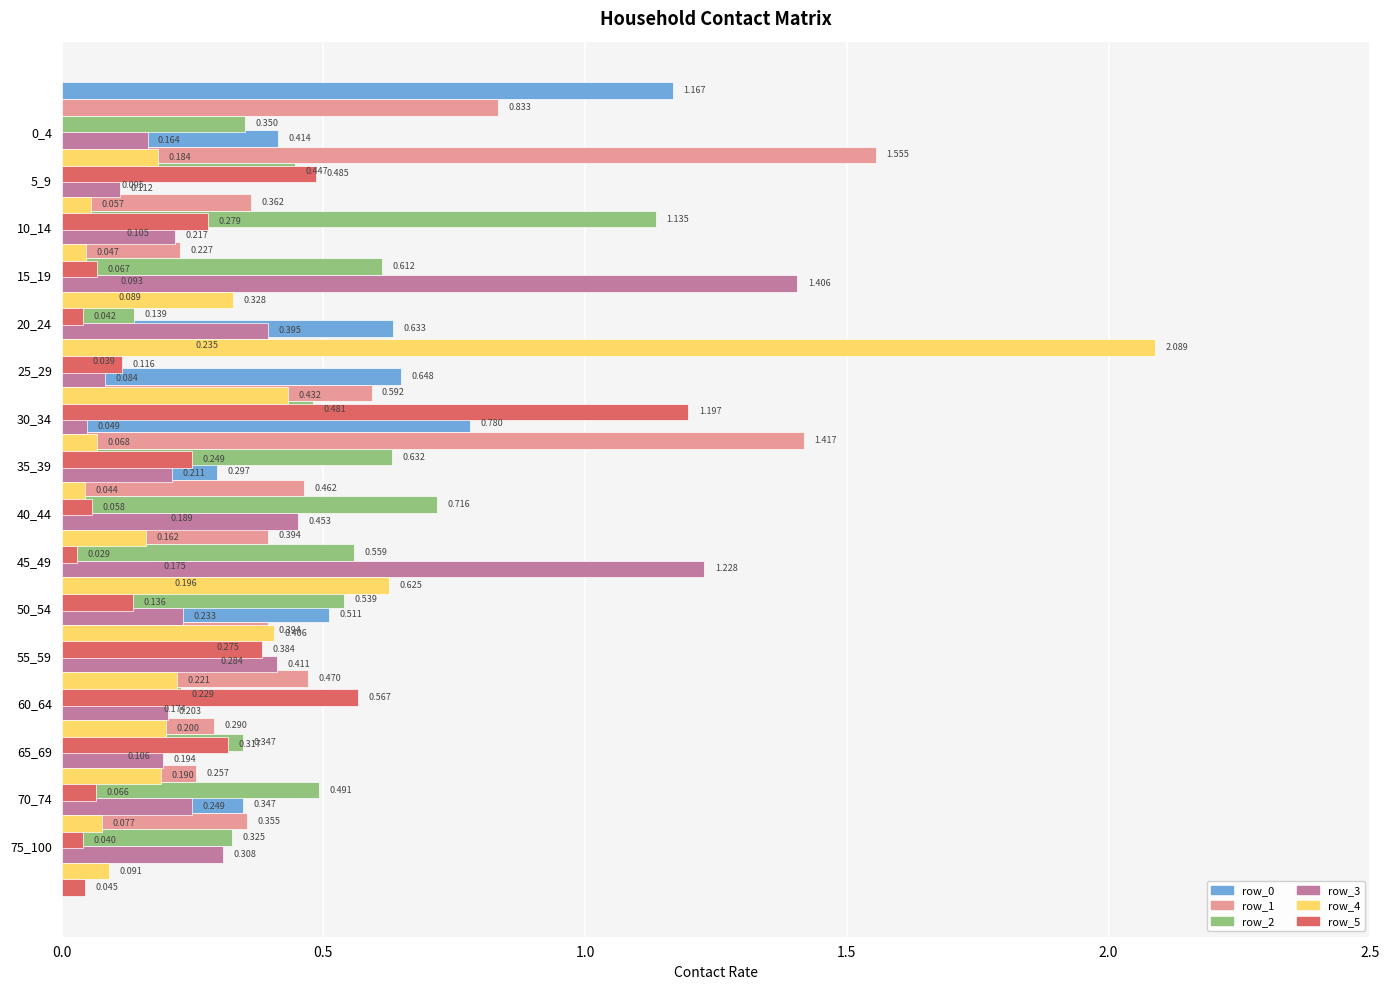

Which series changed the most between 0.0 and 6?

row_0